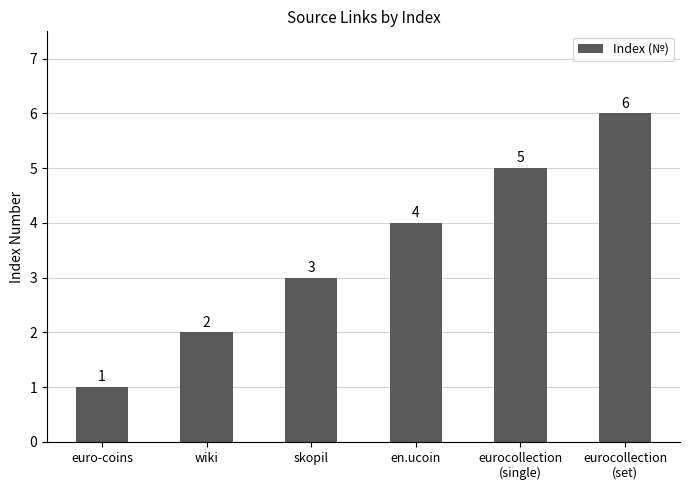

Is it true that the value at euro-coins is 2?

False